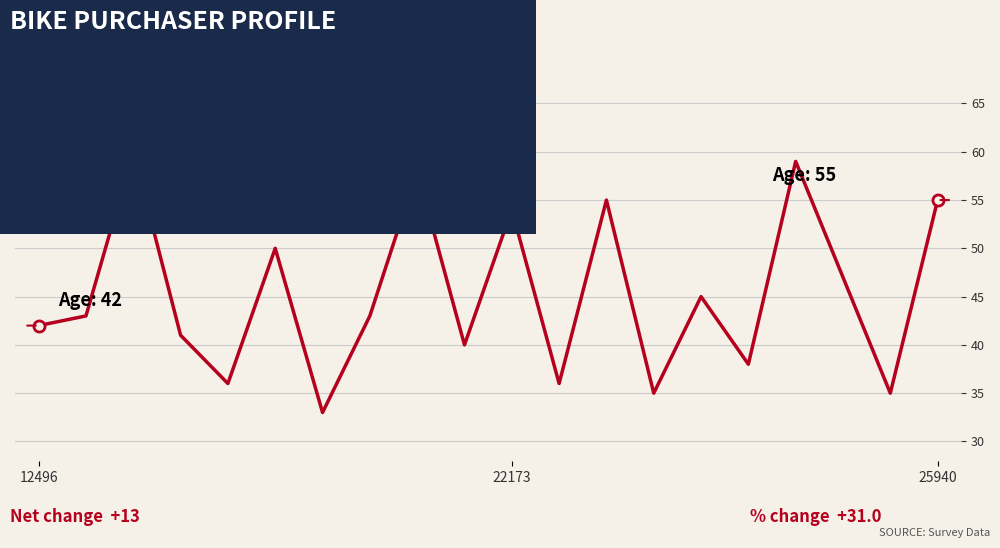

What is the maximum value shown in the chart?

60